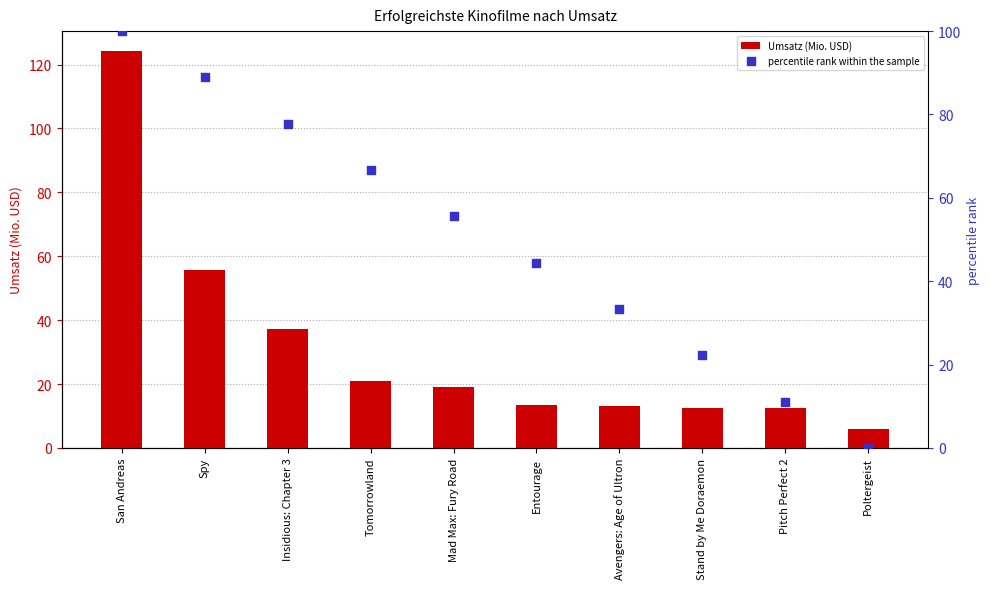

What is the total value across all series at Stand by Me Doraemon?

34.7